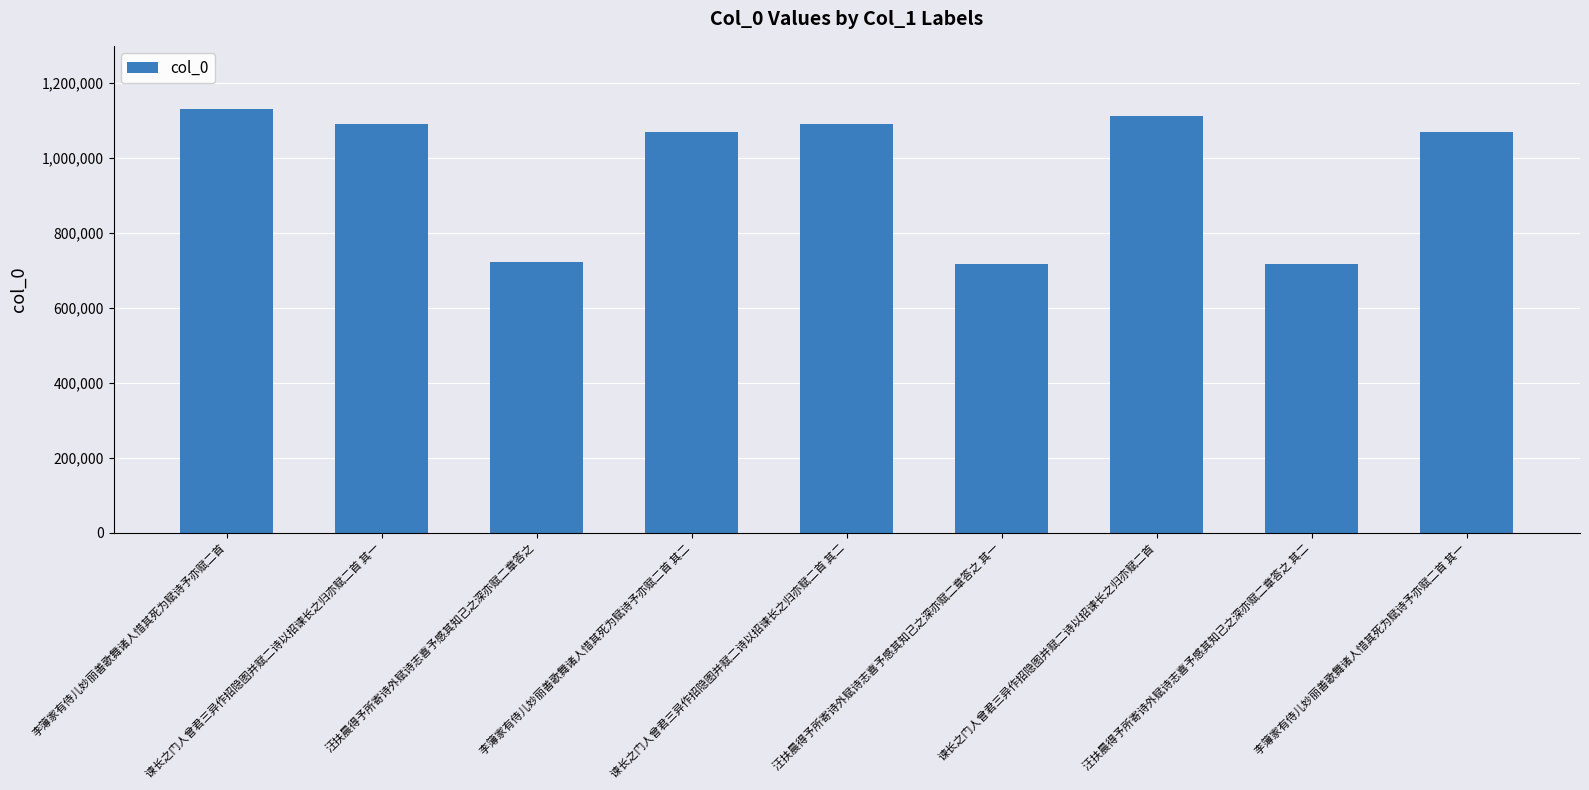

What is the maximum value shown in the chart?

1128798